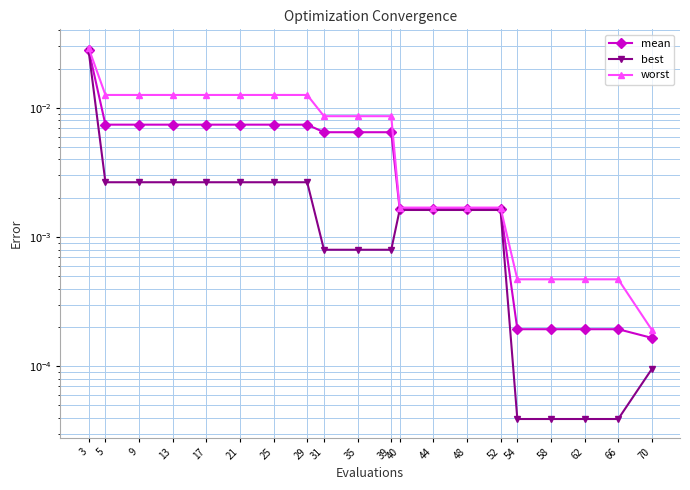

Which series has the largest range (max minus min)?

worst